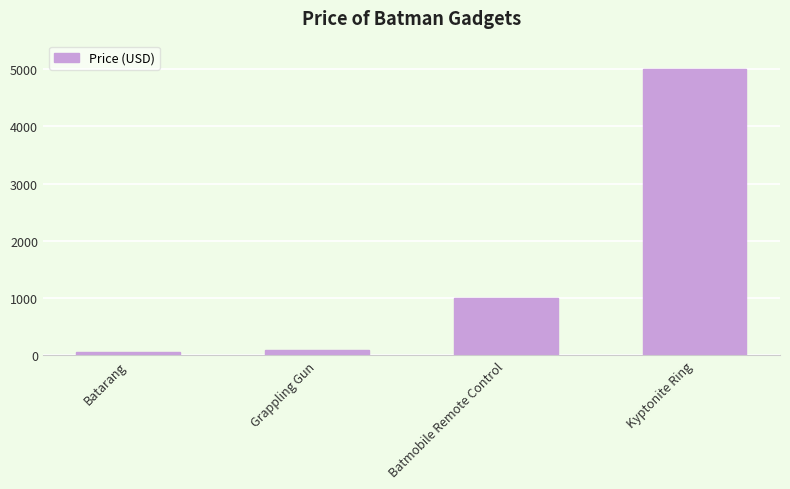

List the labels in order of value, smallest first.

Batarang, Grappling Gun, Batmobile Remote Control, Kyptonite Ring